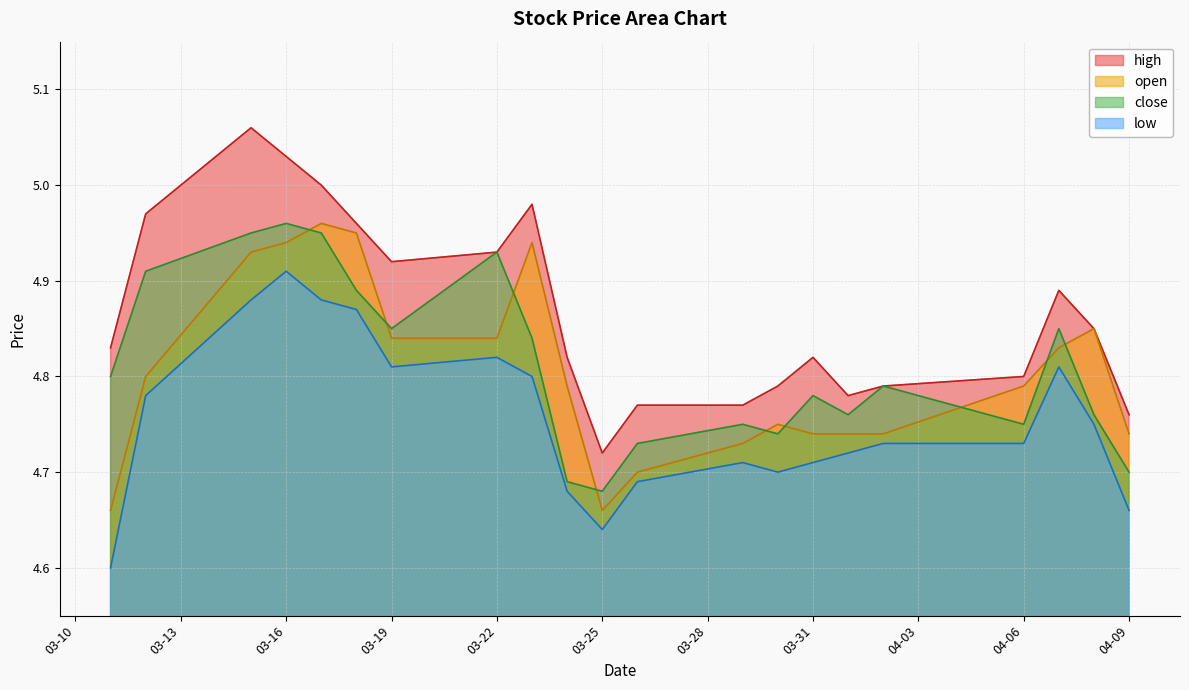

At which label is high closest to 4?

03-25